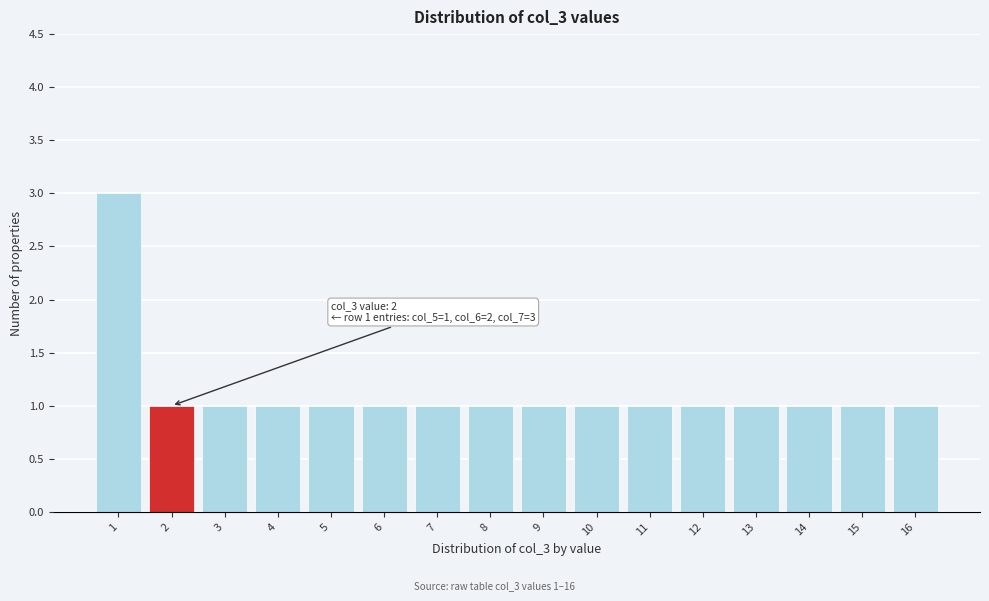

Reading left to right, extract all data points from this chart.

1=3	2=1	3=1	4=1	5=1	6=1	7=1	8=1	9=1	10=1	11=1	12=1	13=1	14=1	15=1	16=1